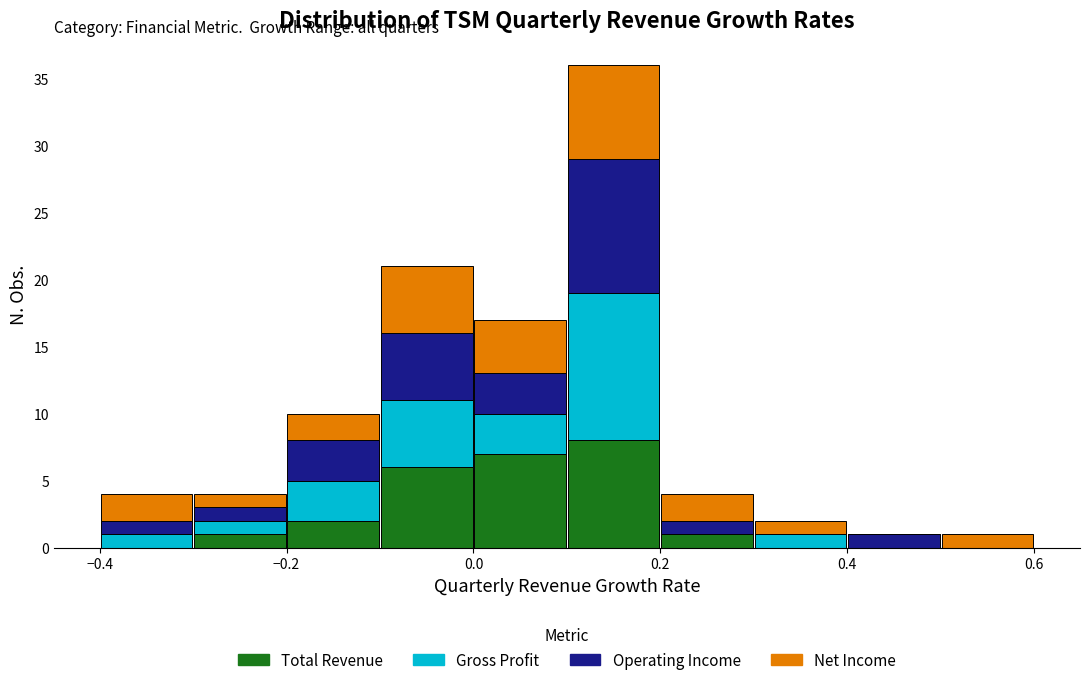

Reading left to right, list every stacked bar in this chart as the range it spans on the x-axis followed by its total height. The values are not printed on the chart, so give them approximately, as read against the axis.

-0.4 to -0.3: 4
-0.3 to -0.2: 4
-0.2 to -0.1: 10
-0.1 to 0.0: 21
0.0 to 0.1: 17
0.1 to 0.2: 36
0.2 to 0.3: 4
0.3 to 0.4: 2
0.4 to 0.5: 1
0.5 to 0.6: 1